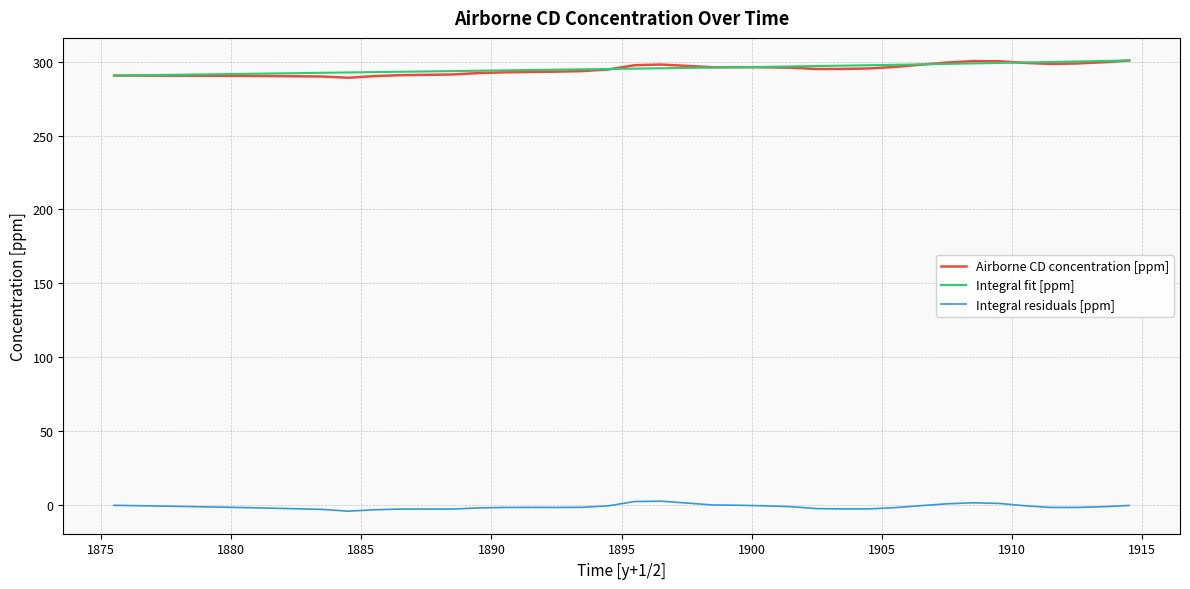

True or false: Integral fit [ppm] and Integral residuals [ppm] cross at least once.

False